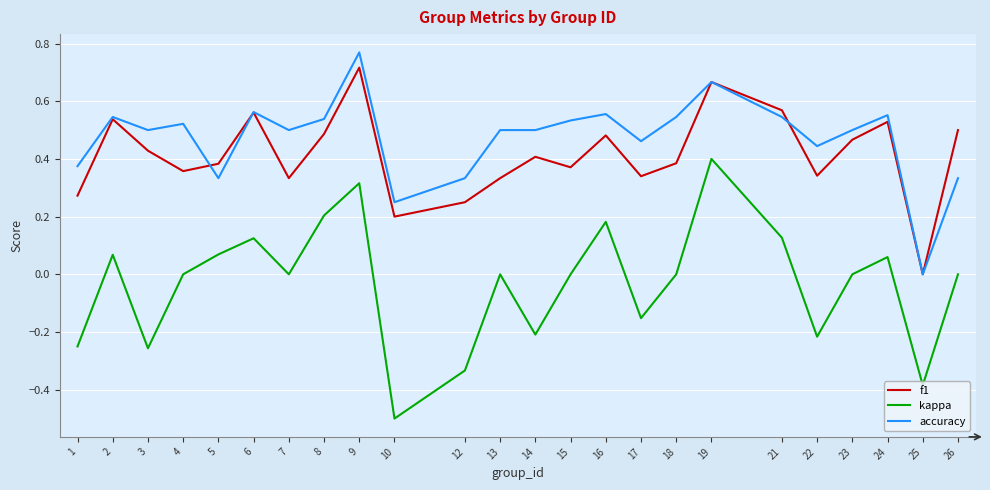

At which category does the chart reach its peak across all series?

9